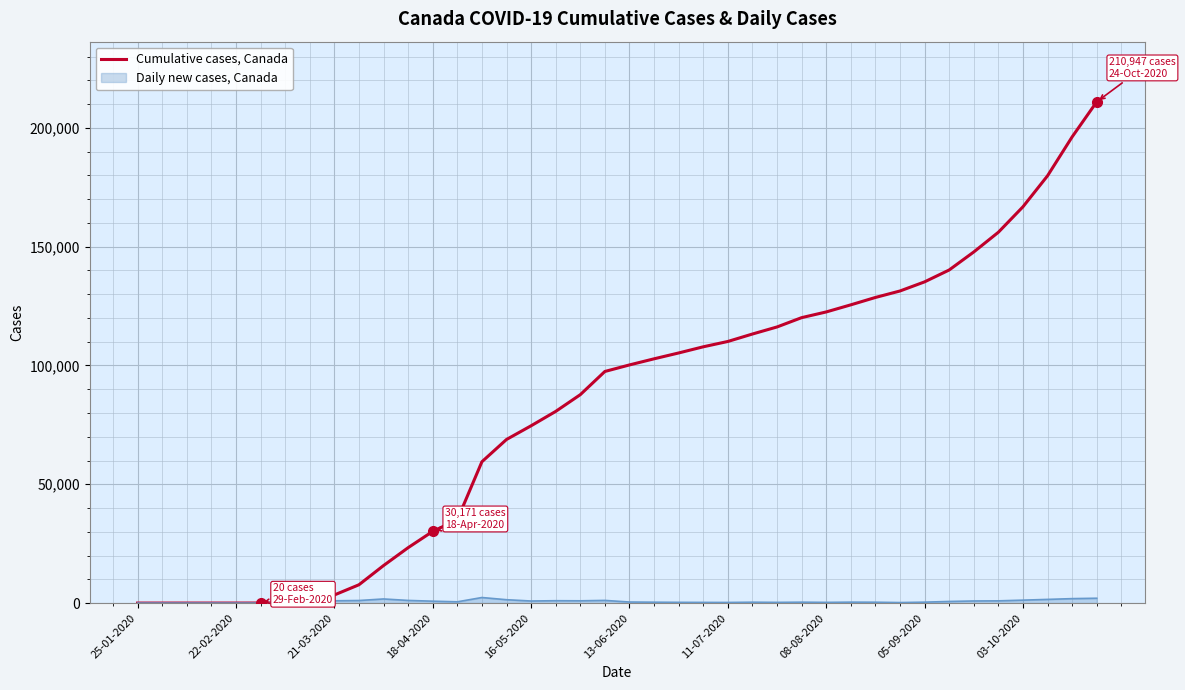

Is this an area chart (filled region under the line)?

No